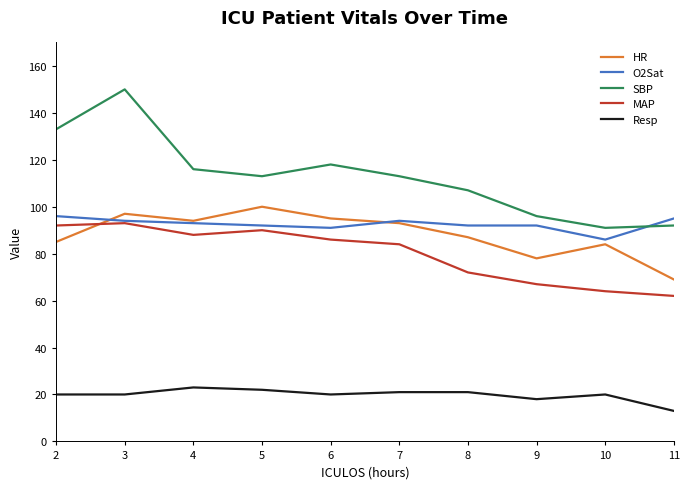

True or false: HR and Resp intersect in this chart.

False